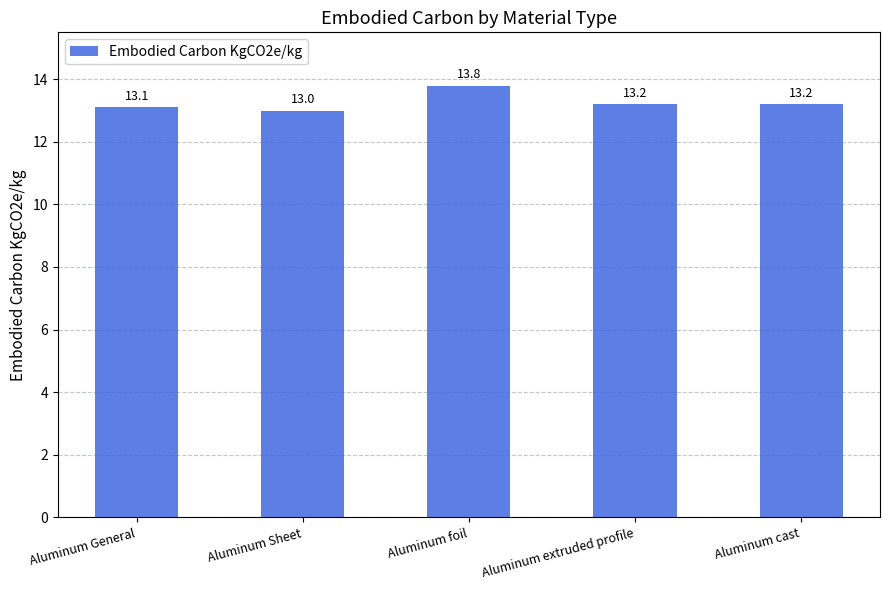

Which label corresponds to the largest value in the chart?

Aluminum foil